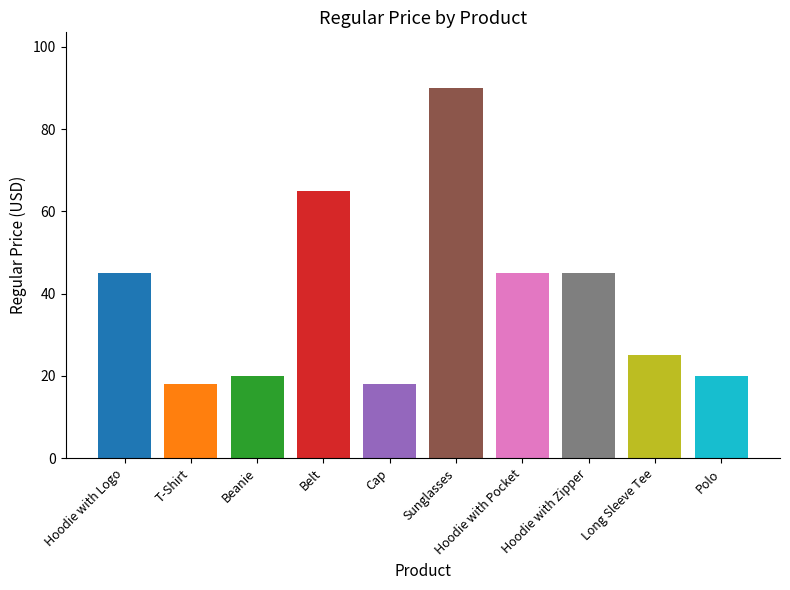

Does the chart contain any negative values?

No